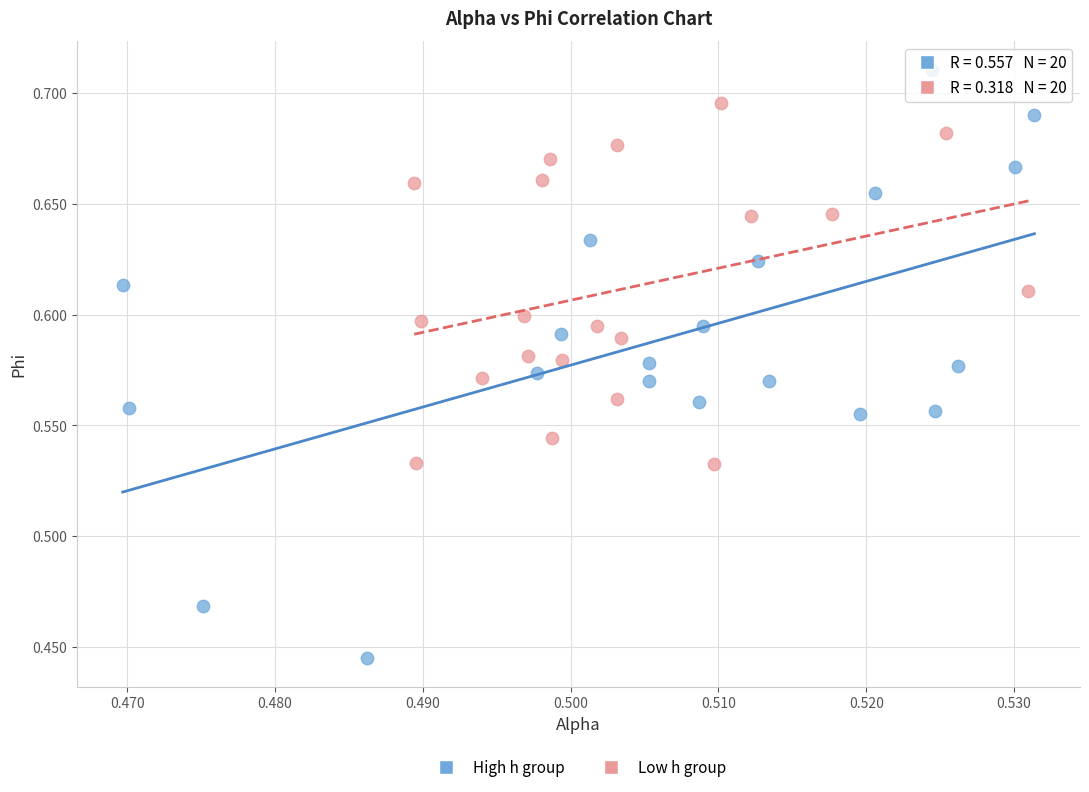

Which series contains the highest Y value?

High h group